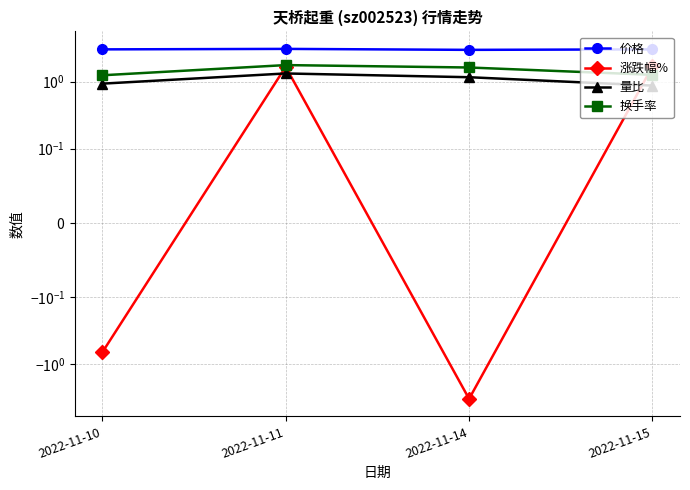

Which has a higher value, 2022-11-10 or 2022-11-11?

2022-11-11